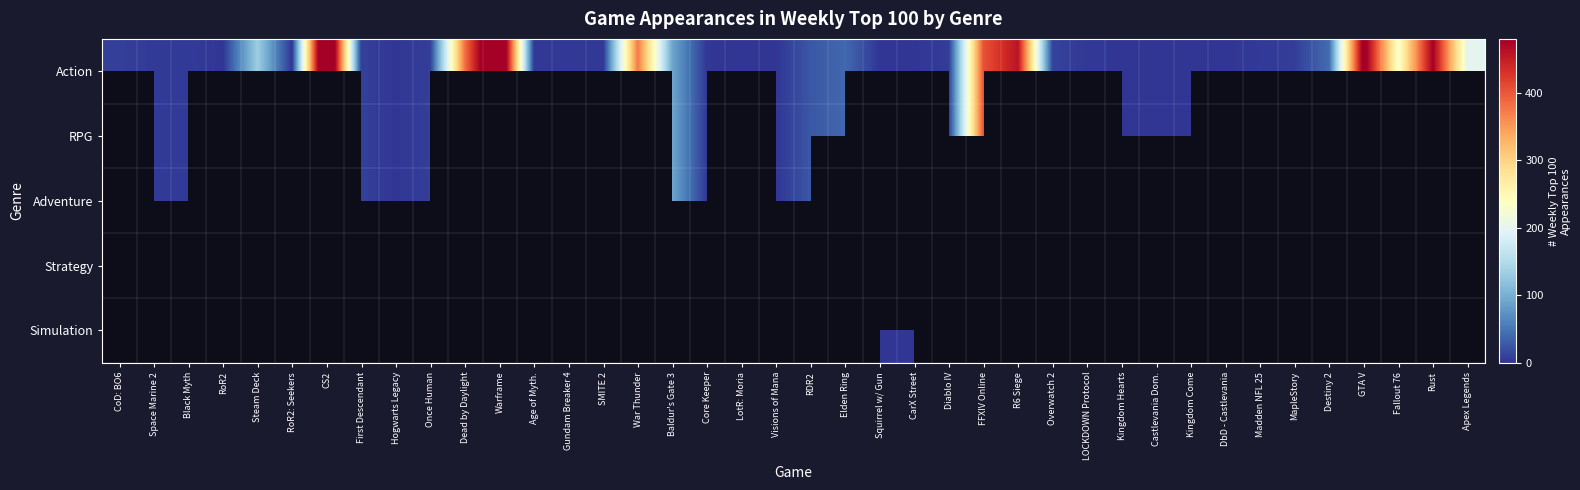

Which series has the widest spread of values?

Action